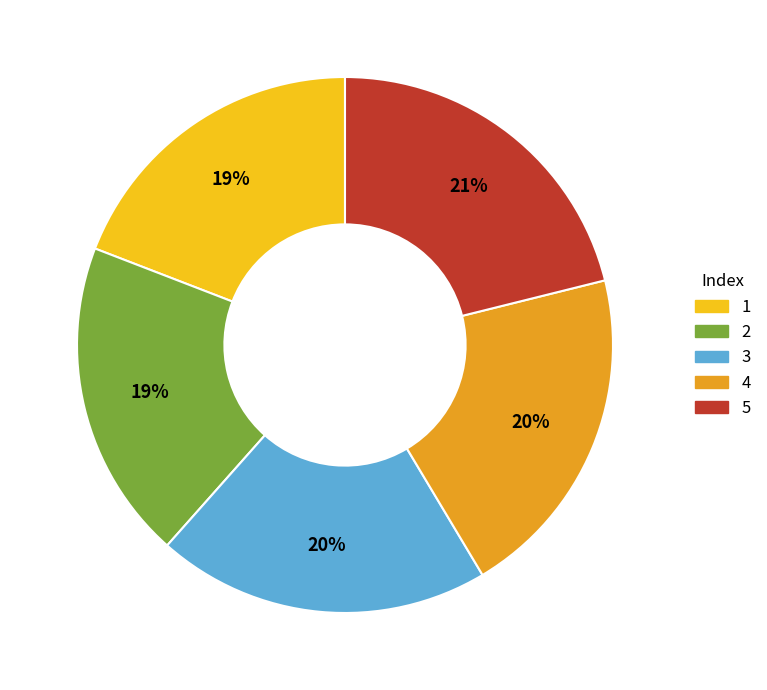

Combined, do 5 and 3 account for over 50%?

No